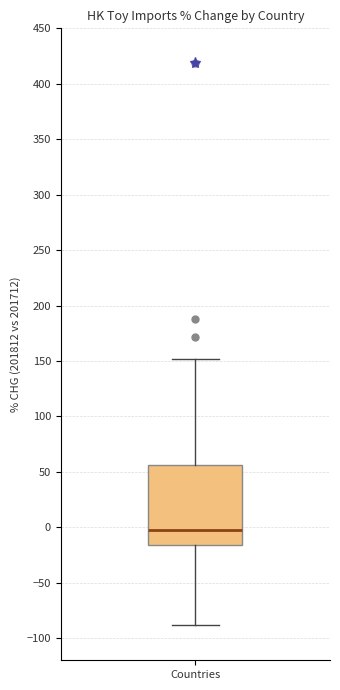

Where does the upper whisker of the box for Countries end on the y-axis? The values are not printed on the chart, so give them approximately, as read against the axis.

150